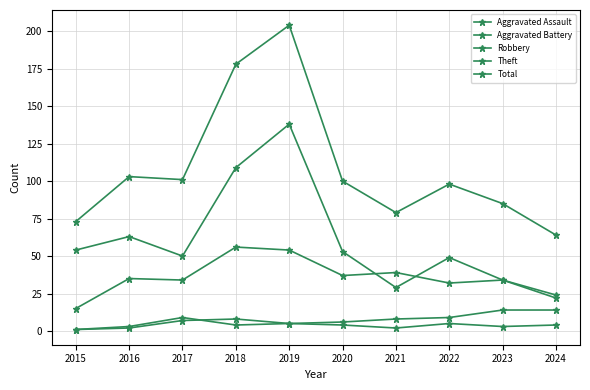

At which label does Total first exceed 100?

2016